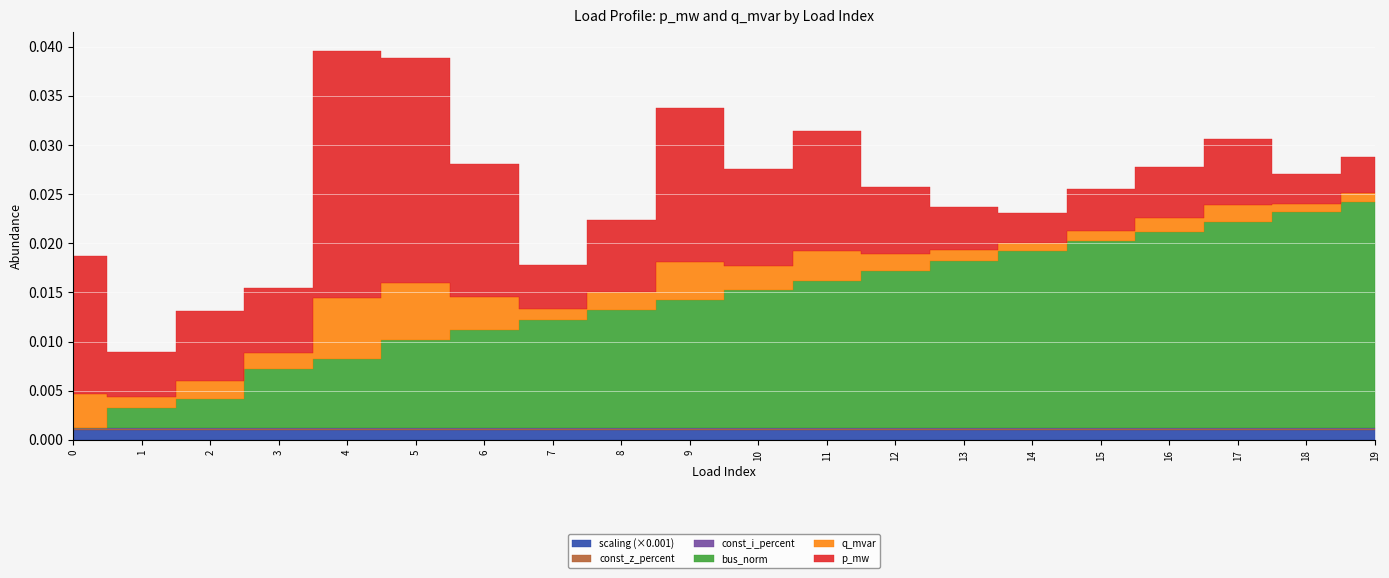

Where is p_mw nearest to the value 0?

18